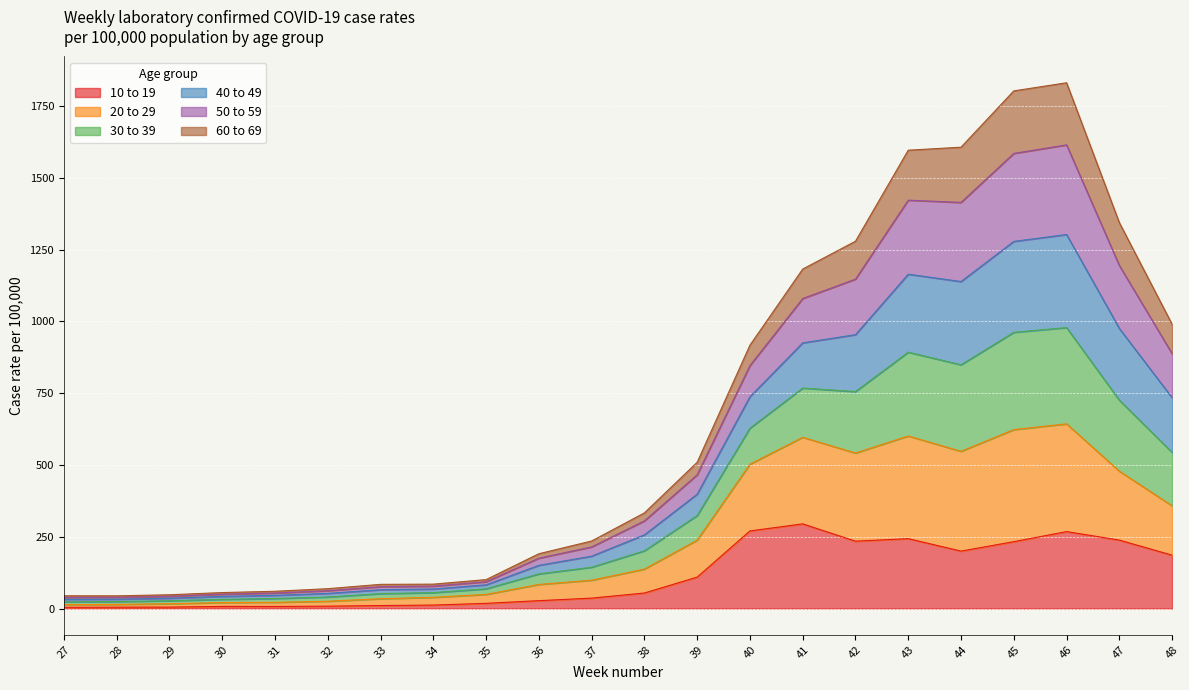

True or false: 10 to 19 has a value of 316.2 at 44.

False